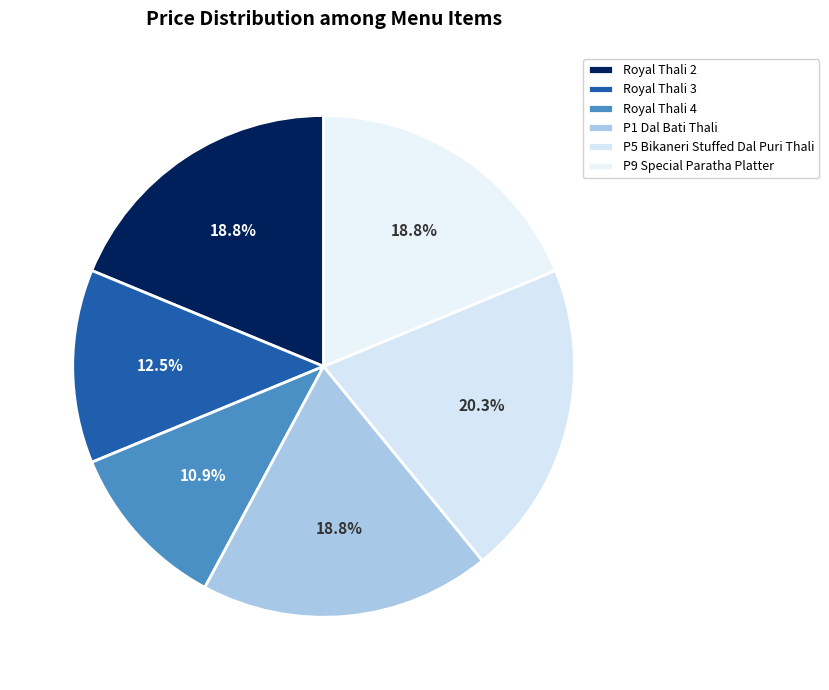

What percentage do P1 Dal Bati Thali and Royal Thali 3 together represent?

31.2%